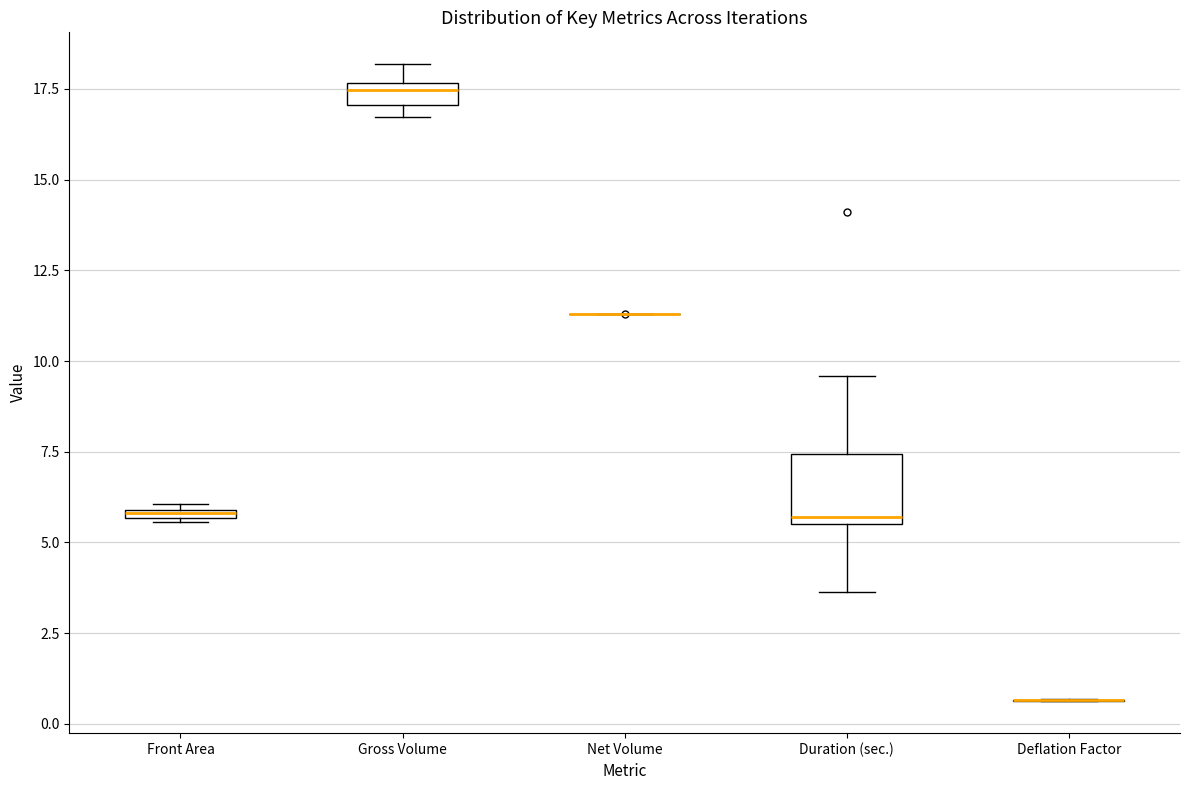

Where is the upper edge of the box for Front Area on the y-axis? The values are not printed on the chart, so give them approximately, as read against the axis.

6.0